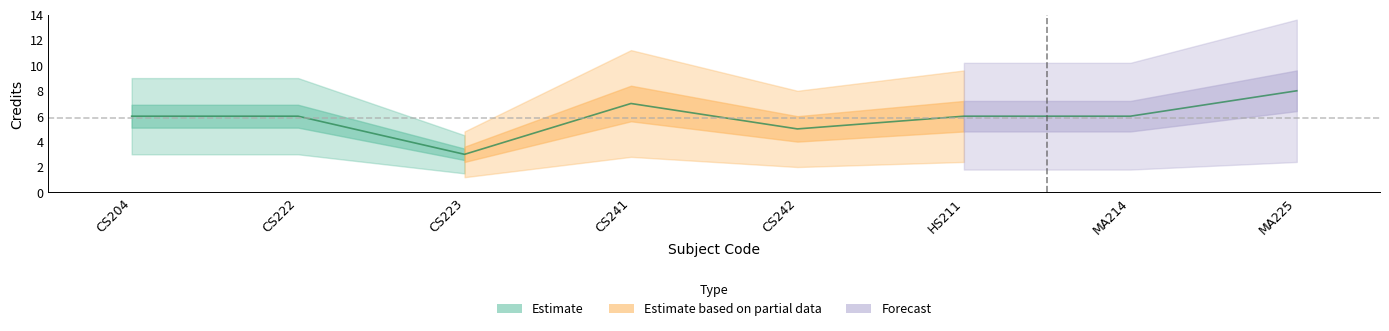

How many lines are shown in the chart?

1